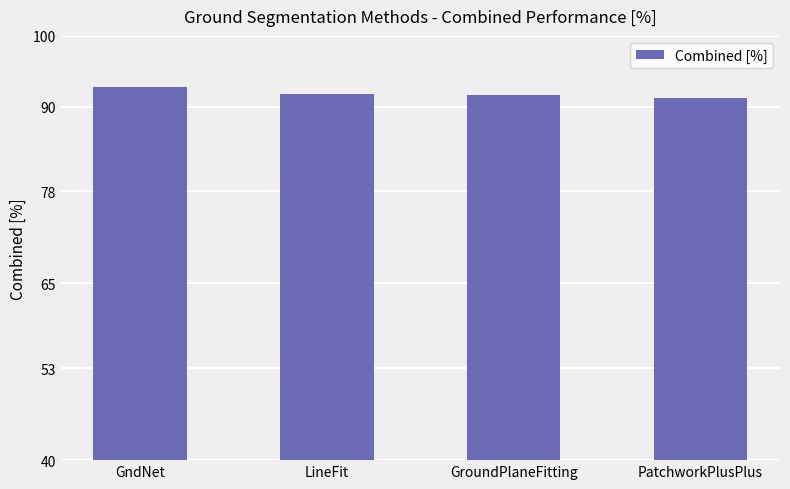

What is the difference between the maximum and minimum values?

1.6